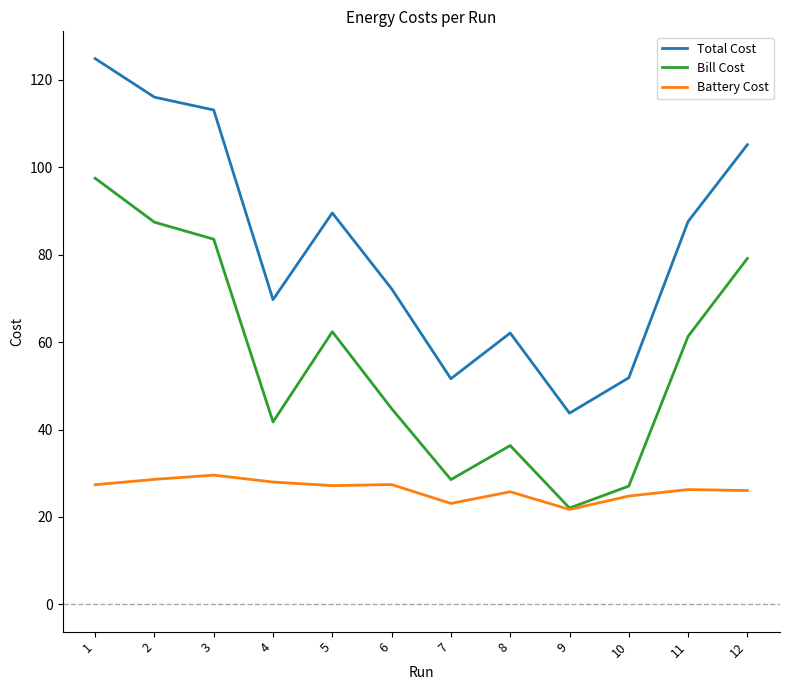

Rank the series by their average value, from highest to lowest.

Total Cost, Bill Cost, Battery Cost